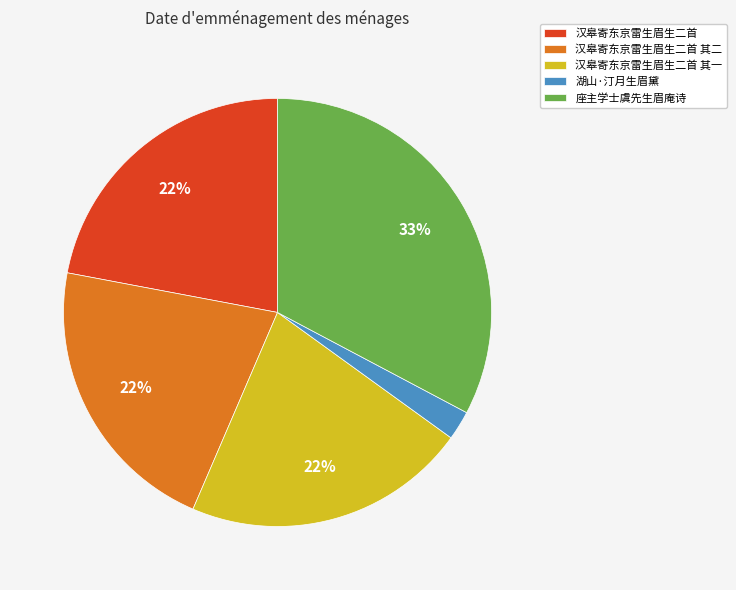

Do 座主学士虞先生眉庵诗 and 湖山·汀月生眉黛 together represent more than half of the pie?

No